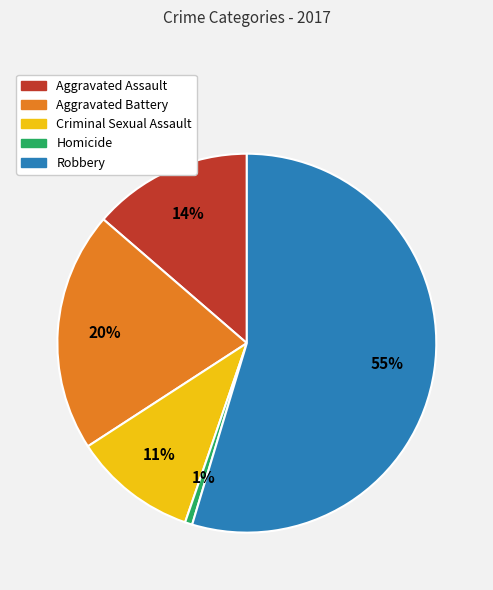

Does Robbery represent more than half of the total?

Yes